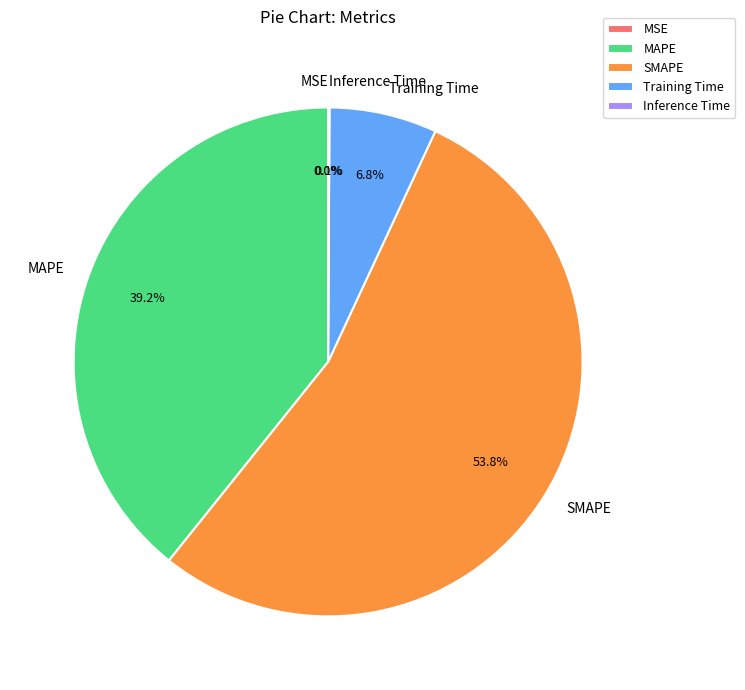

Is SMAPE the majority of the pie?

Yes